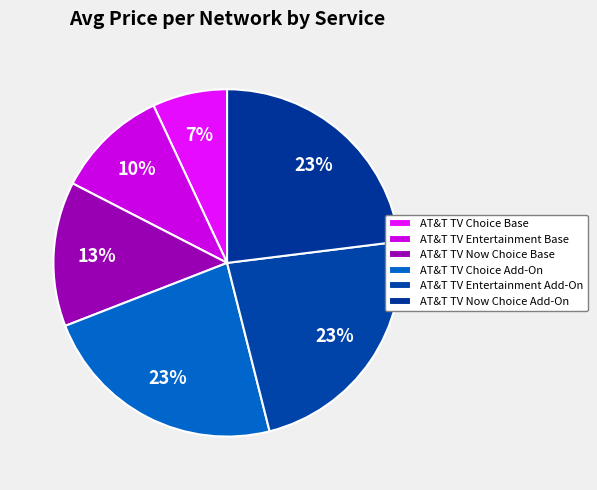

Is it true that AT&T TV Entertainment Add-On is 23% of the pie?

True